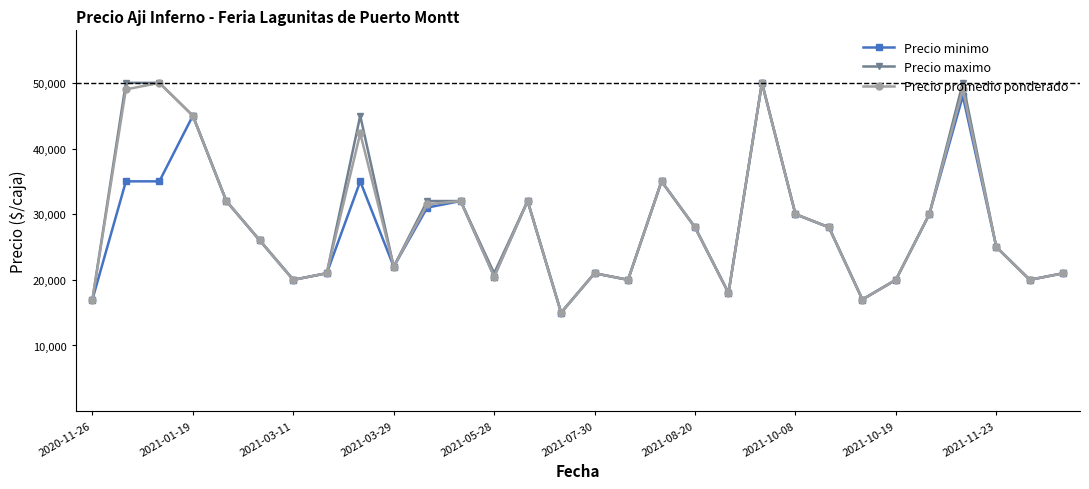

How many data points does each series have?

30